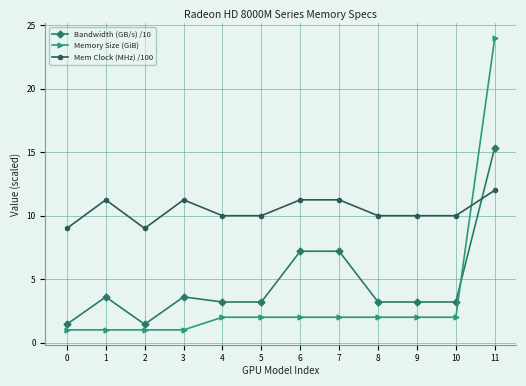

How many distinct data groups are displayed?

3